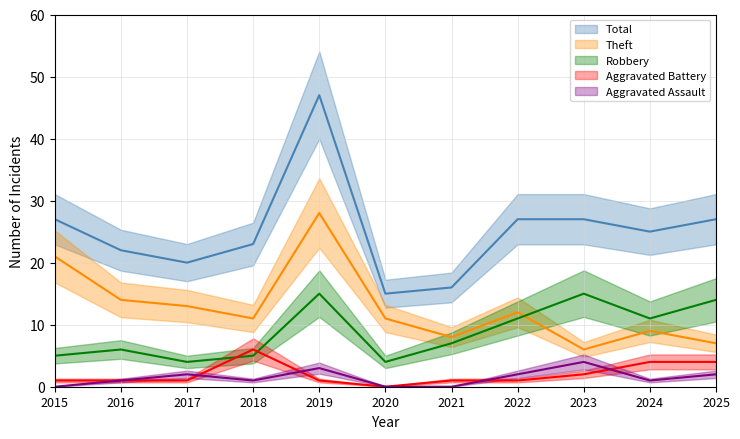

List the labels in order of Aggravated Battery value, largest first.

2018, 2024, 2025, 2023, 2015, 2016, 2017, 2019, 2021, 2022, 2020